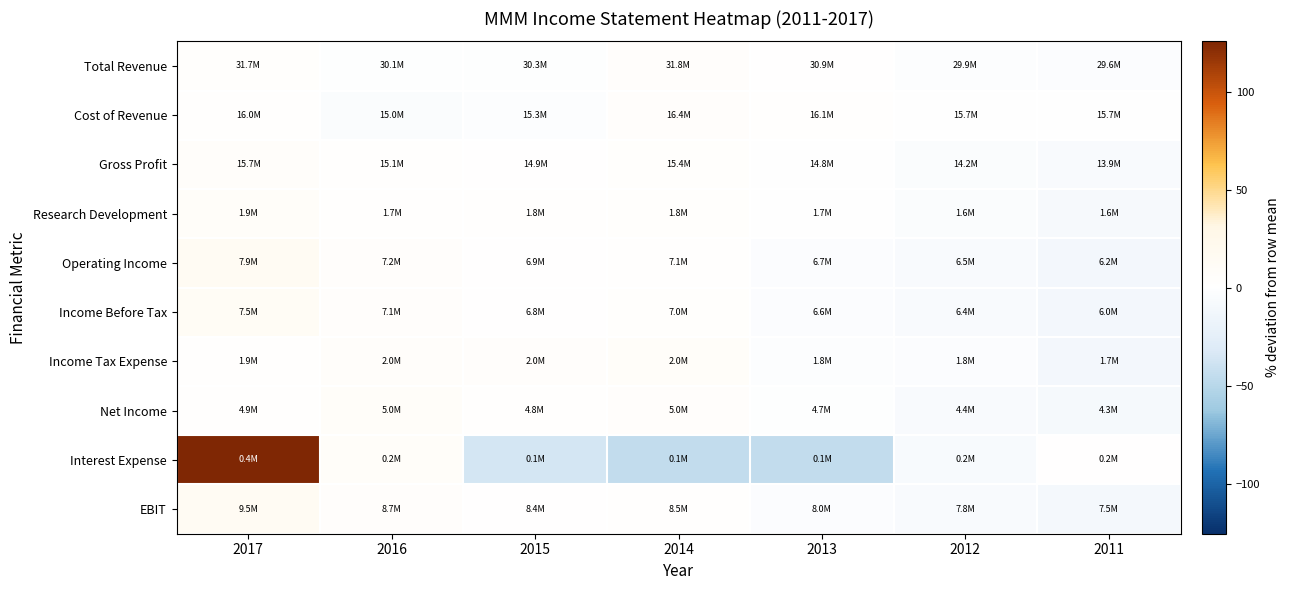

What is the difference between the highest and lowest values at 2016?

11.9